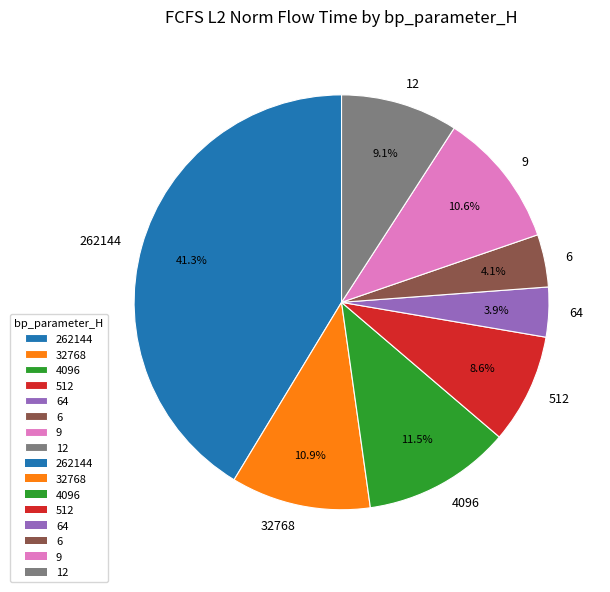

Which category has the biggest portion of the pie?

262144